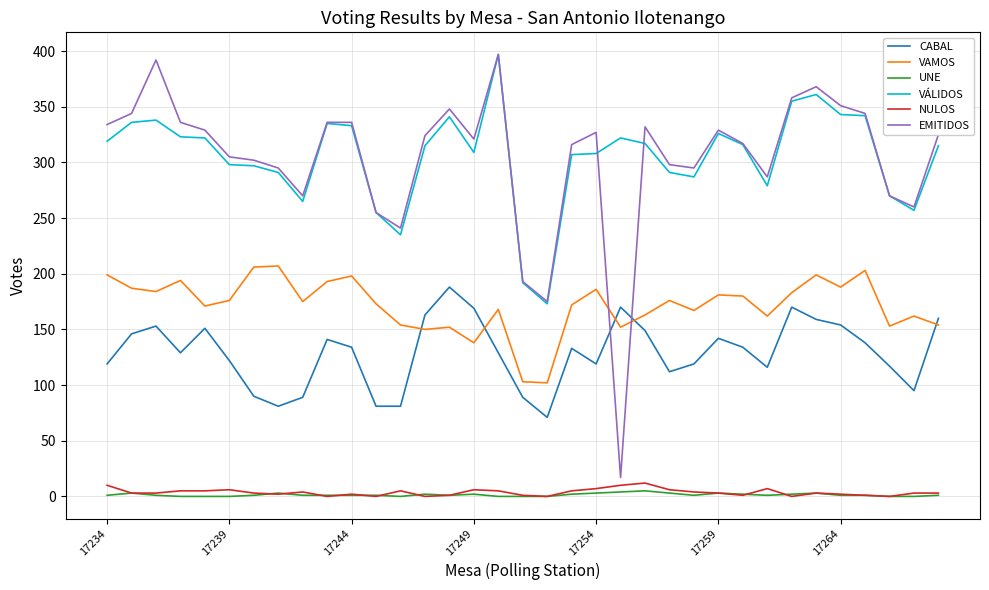

What is the average value of the NULOS series?

4